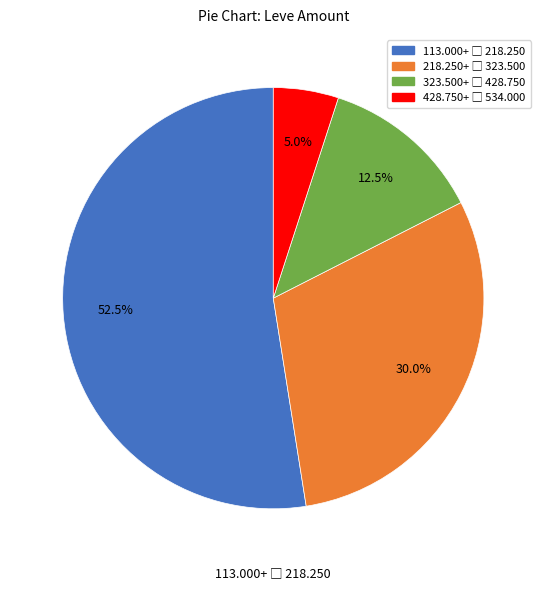

Count the number of slices in the pie.

4